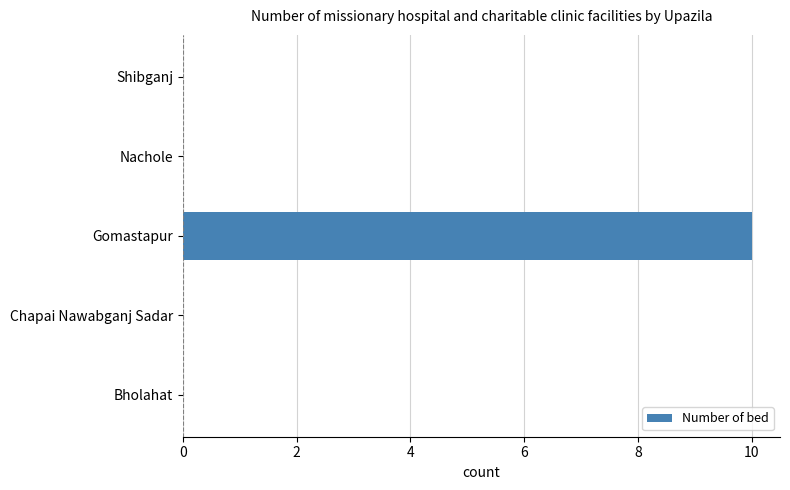

Is it true that the value at Gomastapur is 4?

False